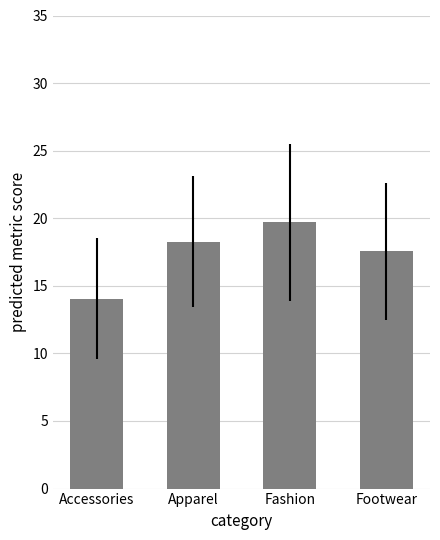

List the labels in order of value, largest first.

Fashion, Apparel, Footwear, Accessories